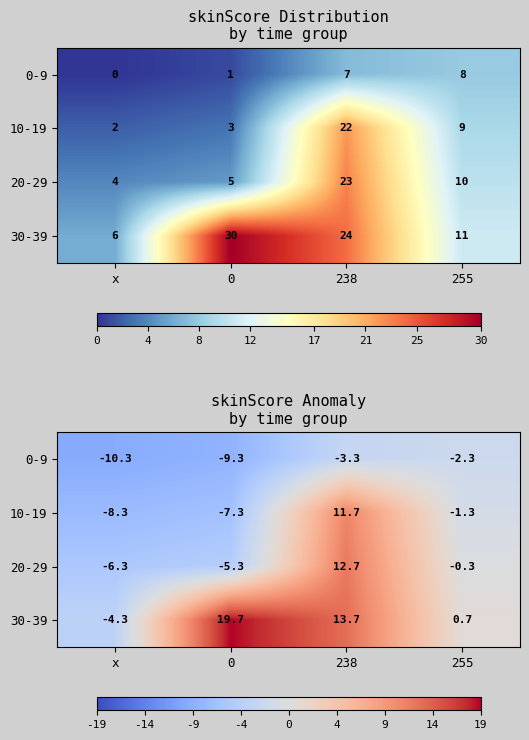

Which has a higher value, 238 or 255?

255